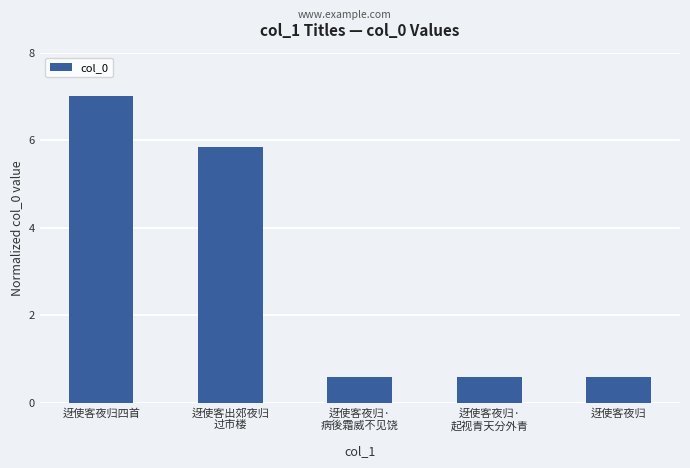

Does the chart contain any negative values?

No